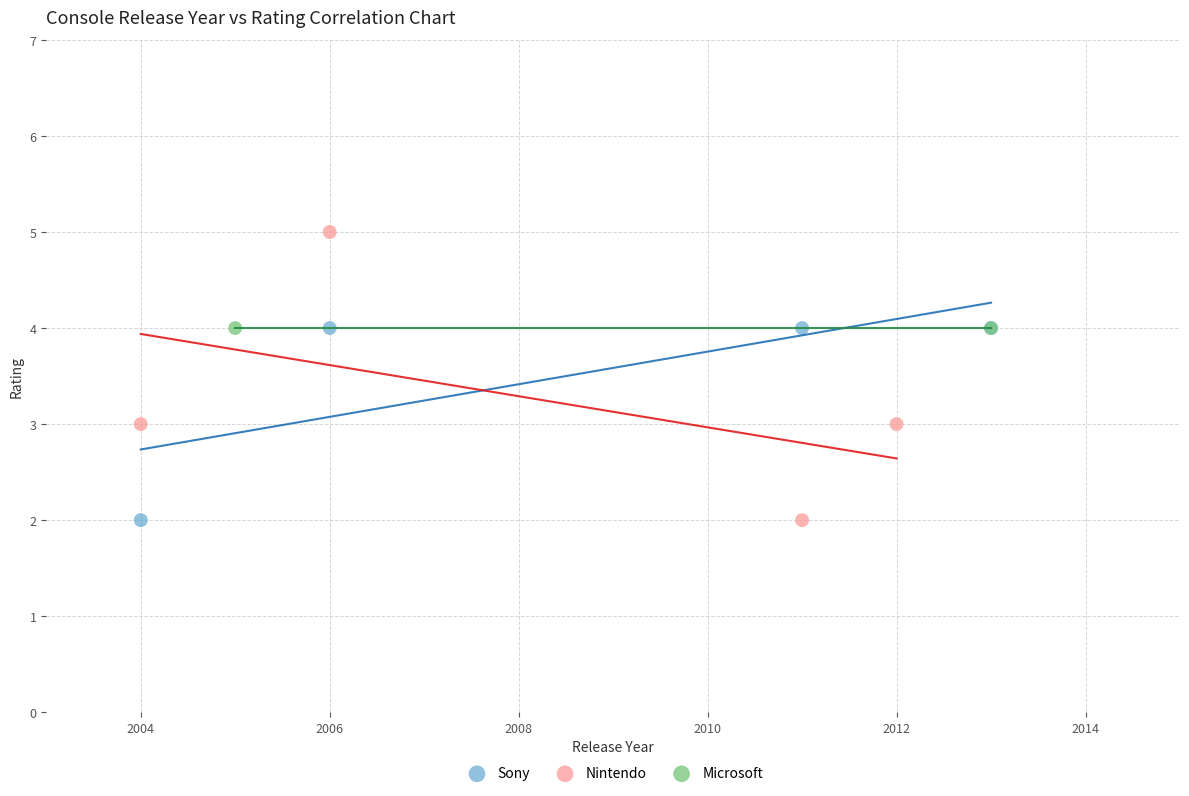

What are all the series names shown in the legend?

Sony, Nintendo, Microsoft